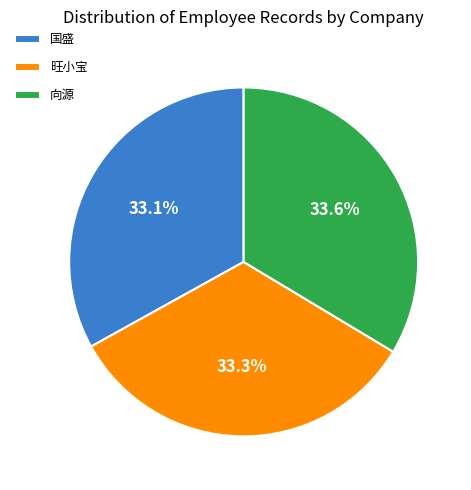

The 向源 slice represents 25% of the pie. True or false?

False